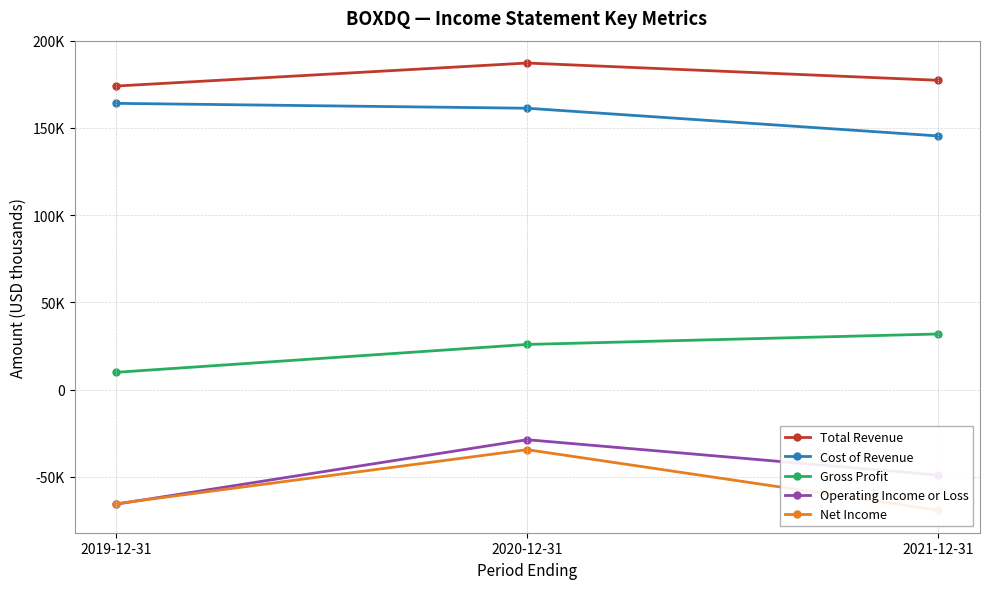

At which category is the sum across all series the highest?

2020-12-31